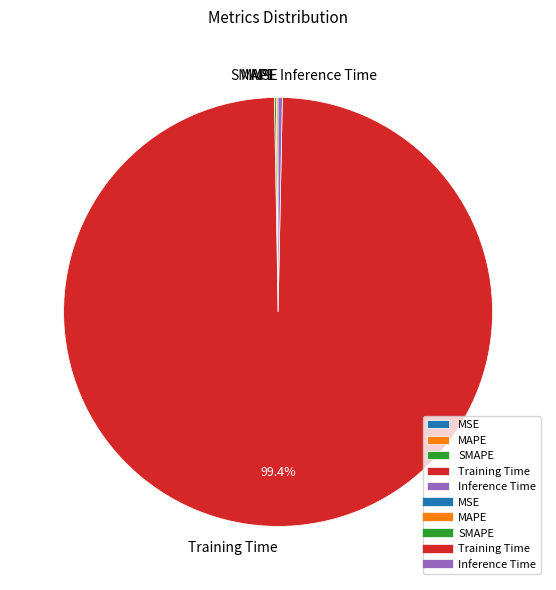

What is the largest slice in the pie chart?

Training Time